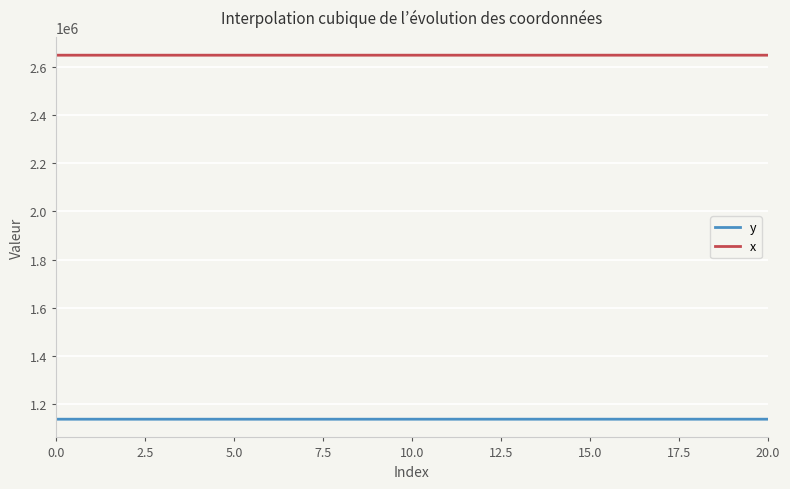

Which series has the largest total across all categories?

x